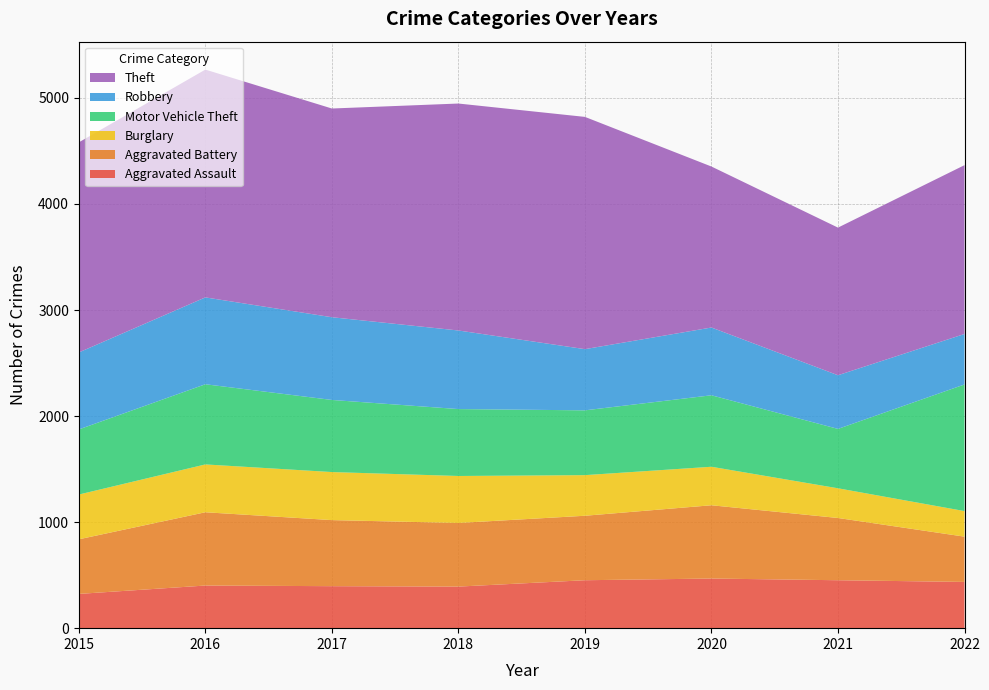

Reading right to left, list all the values displayed in this chart.

Aggravated Assault: 2022=436	2021=452	2020=468	2019=452	2018=392	2017=396	2016=402	2015=323
Aggravated Battery: 2022=427	2021=587	2020=691	2019=608	2018=600	2017=623	2016=691	2015=515
Burglary: 2022=241	2021=280	2020=363	2019=383	2018=443	2017=453	2016=451	2015=422
Motor Vehicle Theft: 2022=1194	2021=560	2020=674	2019=611	2018=631	2017=680	2016=756	2015=614
Robbery: 2022=476	2021=506	2020=639	2019=577	2018=741	2017=780	2016=819	2015=726
Theft: 2022=1592	2021=1392	2020=1518	2019=2190	2018=2140	2017=1968	2016=2148	2015=1981